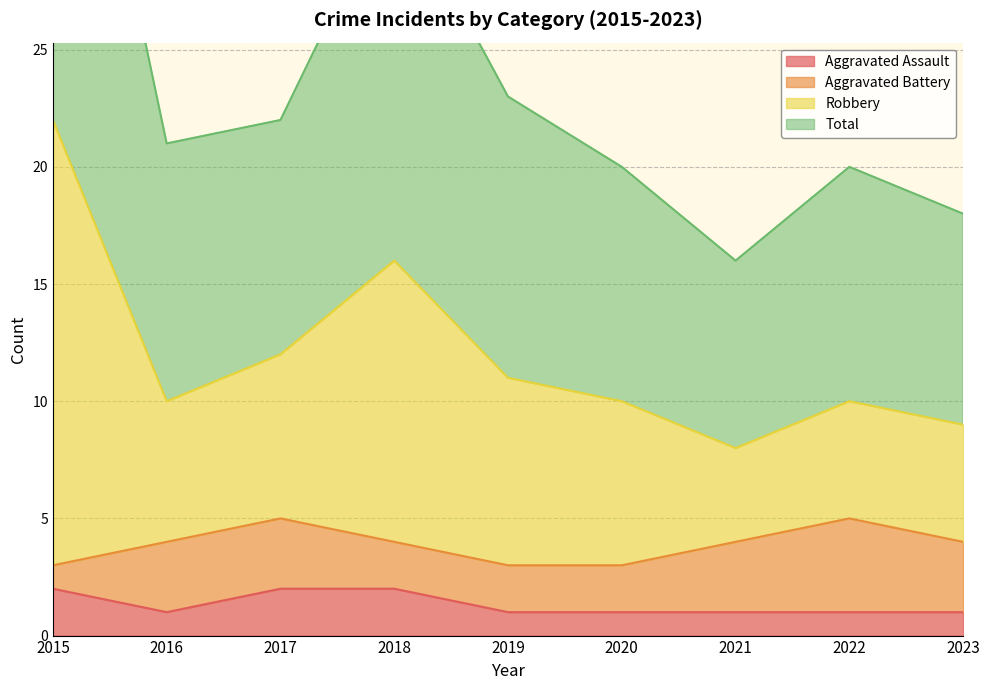

What is the spread (max minus min) of values at 2015?

42